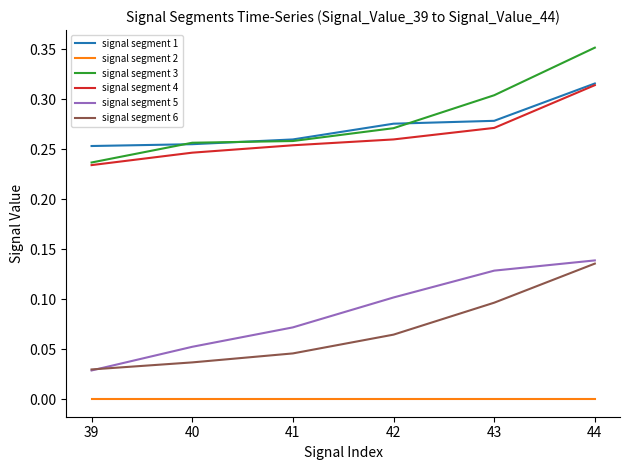

True or false: signal segment 3 and signal segment 5 cross at least once.

False